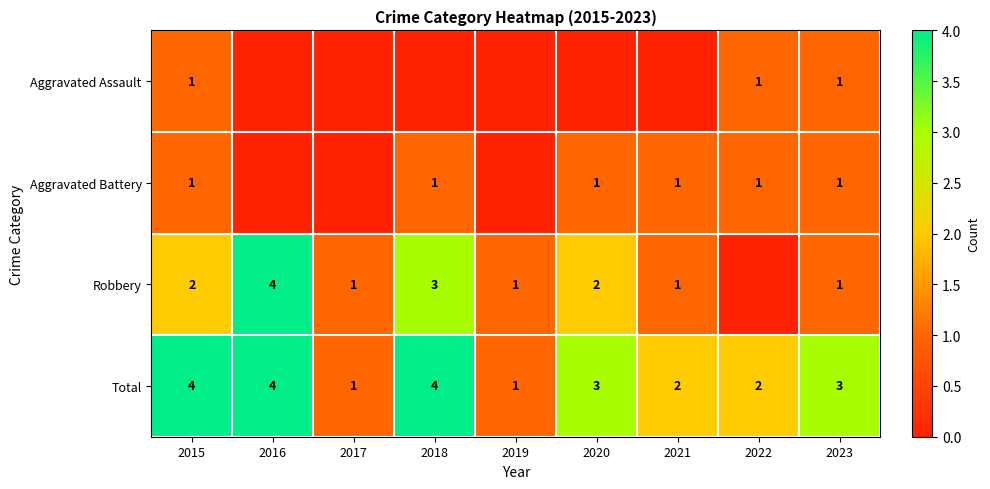

Where does the Total series first go above 3?

2015